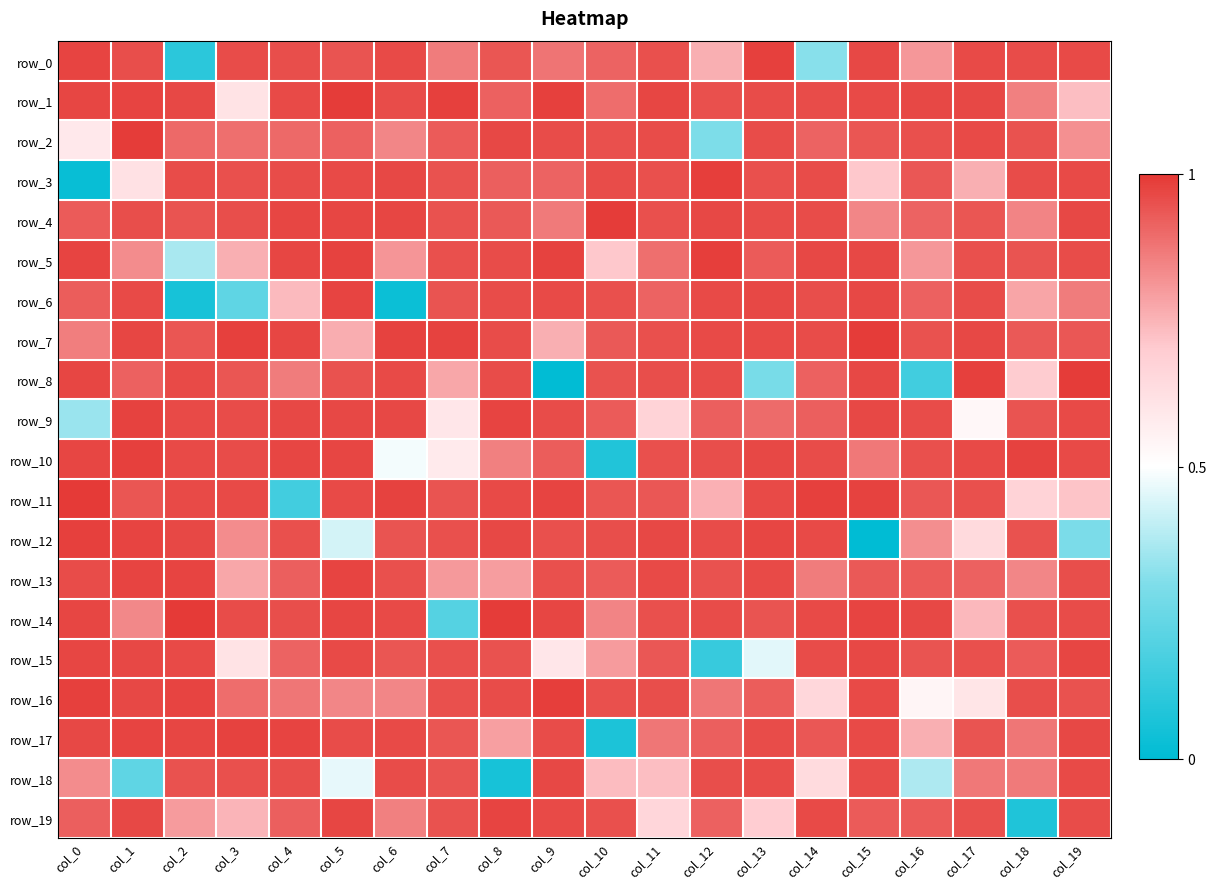

Rank the categories by row_4 value from lowest to highest.

col_15, col_18, col_9, col_16, col_0, col_8, col_17, col_2, col_7, col_11, col_3, col_1, col_13, col_14, col_12, col_19, col_5, col_4, col_6, col_10